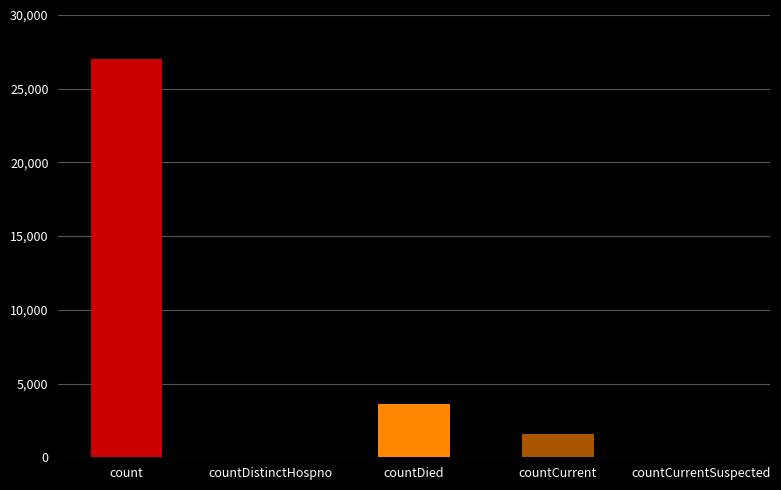

What is the greatest value displayed?

27018